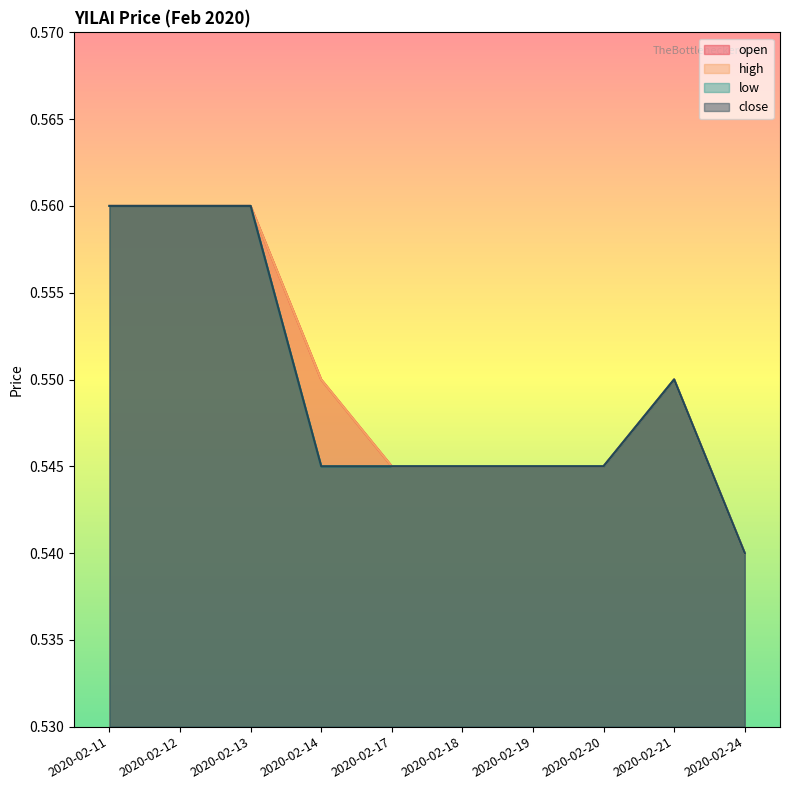

At how many categories does at least one series exceed 0?

10